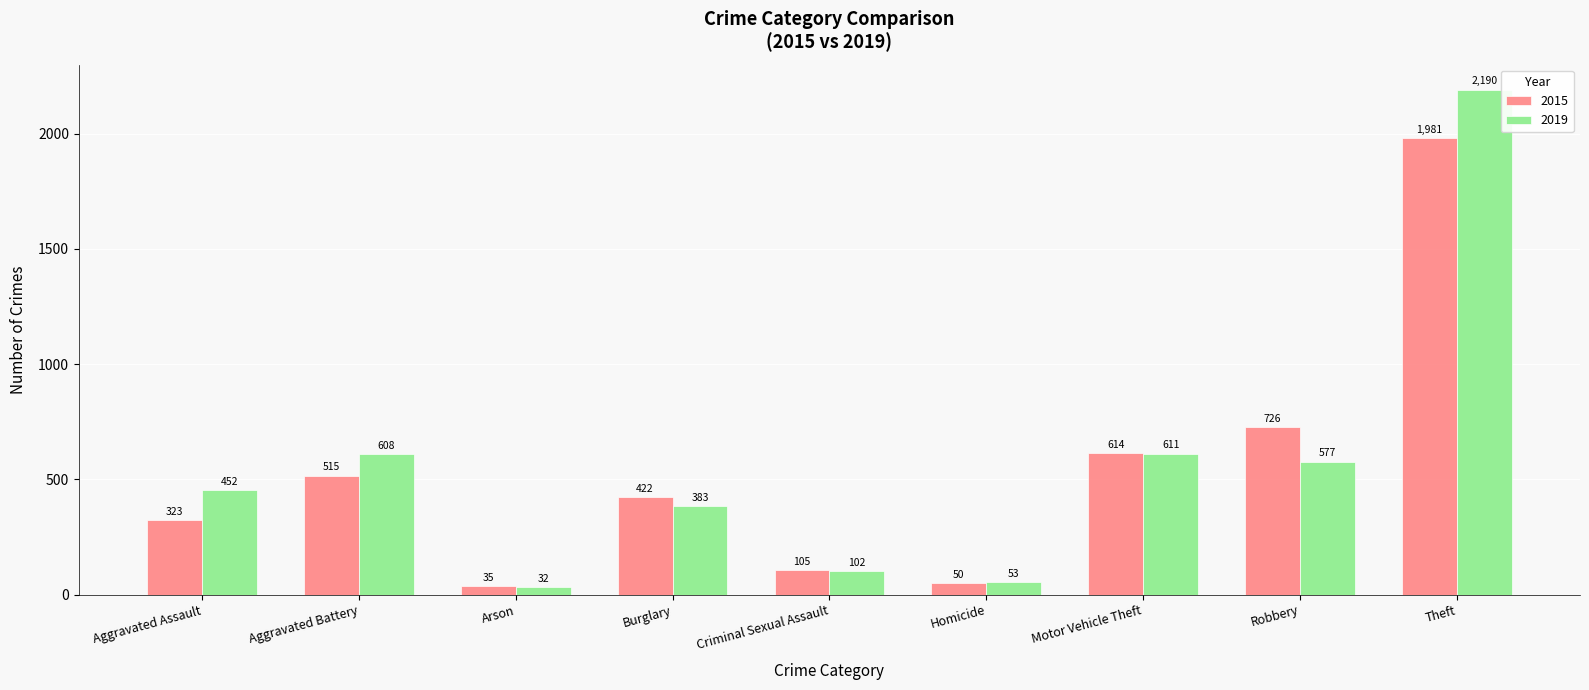

What is the difference between the 2019 values at Arson and Motor Vehicle Theft?

579